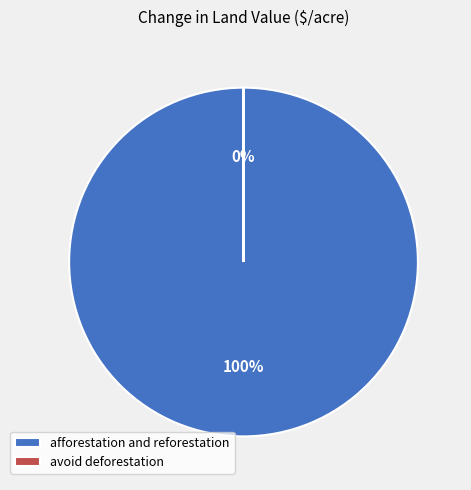

The avoid deforestation slice represents 0% of the pie. True or false?

True